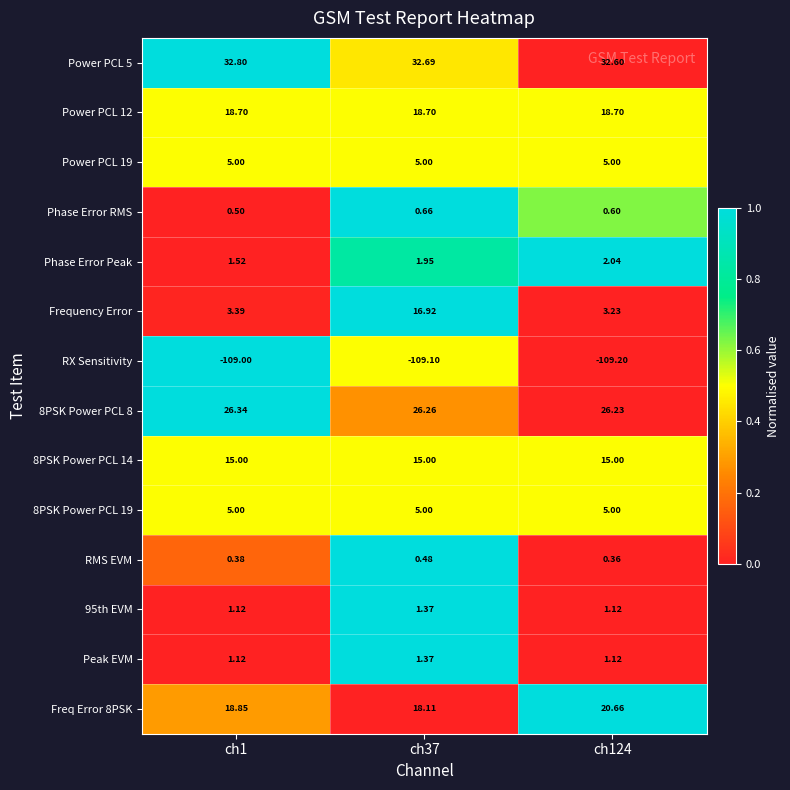

Between ch1 and ch37, which series saw the biggest shift?

Frequency Error